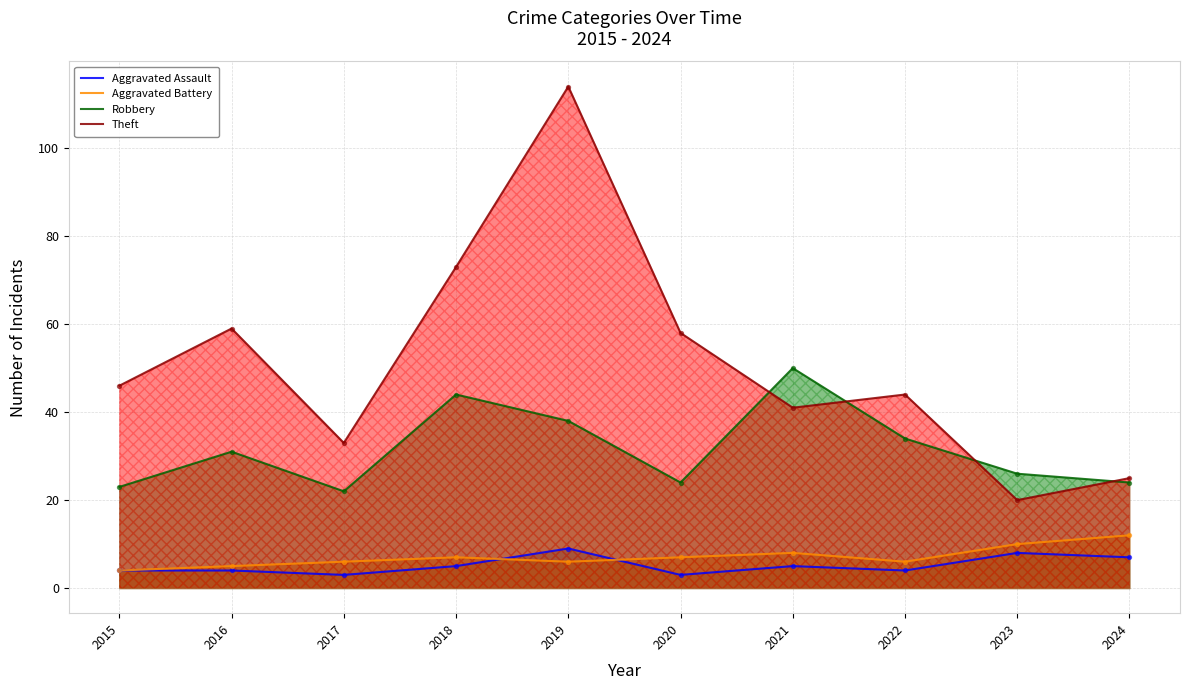

Which series reaches the minimum Y coordinate?

Aggravated Assault